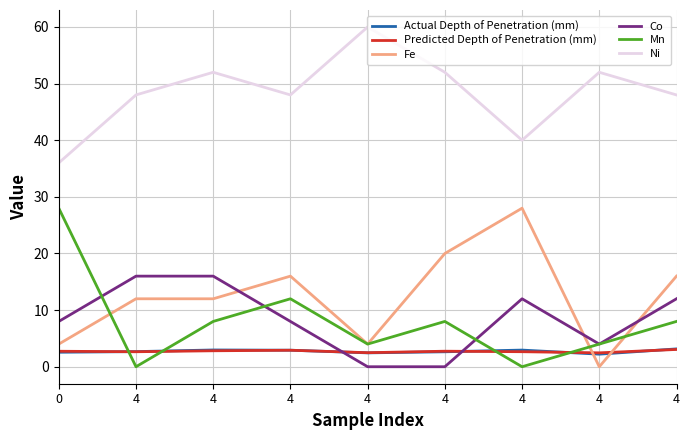

What is the value of the Predicted Depth of Penetration (mm) point at the 8th from the left?

2.6